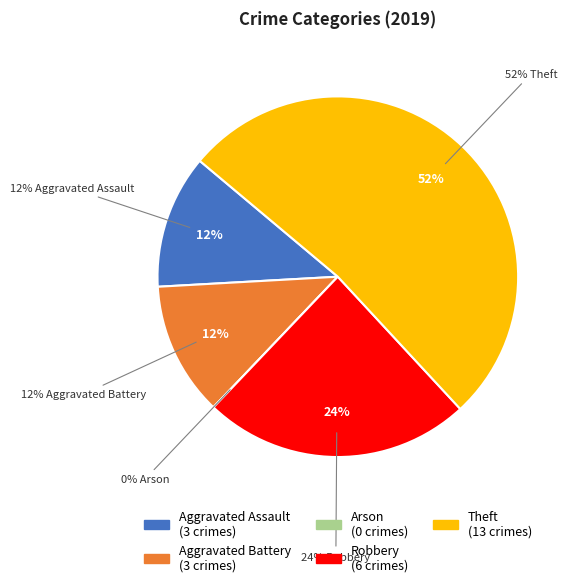

To the nearest percent, what is the average slice percentage?

20%